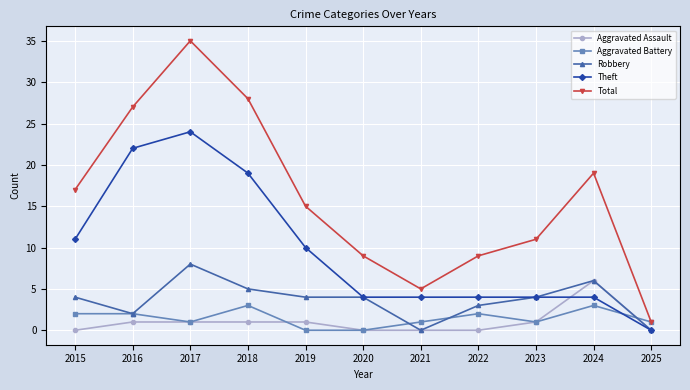

List the series in order of their peak value, lowest first.

Aggravated Battery, Aggravated Assault, Robbery, Theft, Total